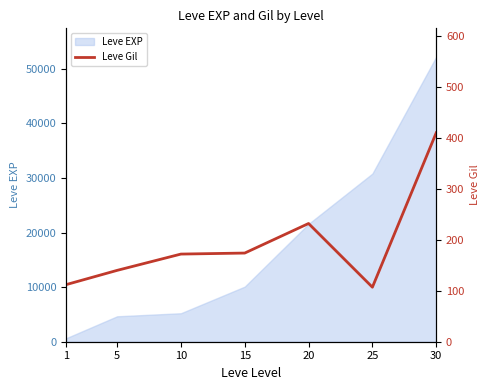

The value of Leve EXP at 5 is 4660. True or false?

True